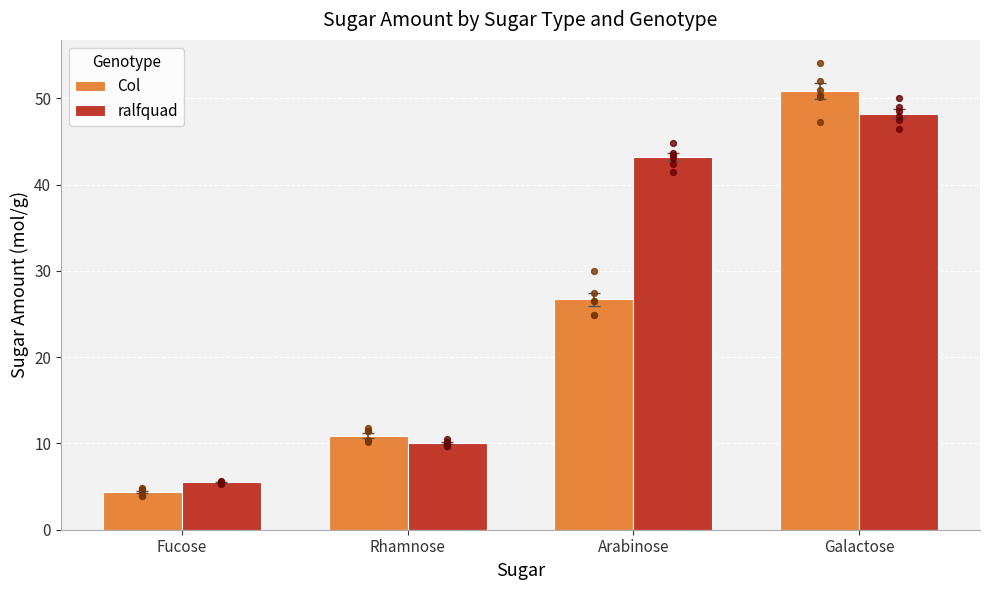

At how many categories does at least one series exceed 38?

2